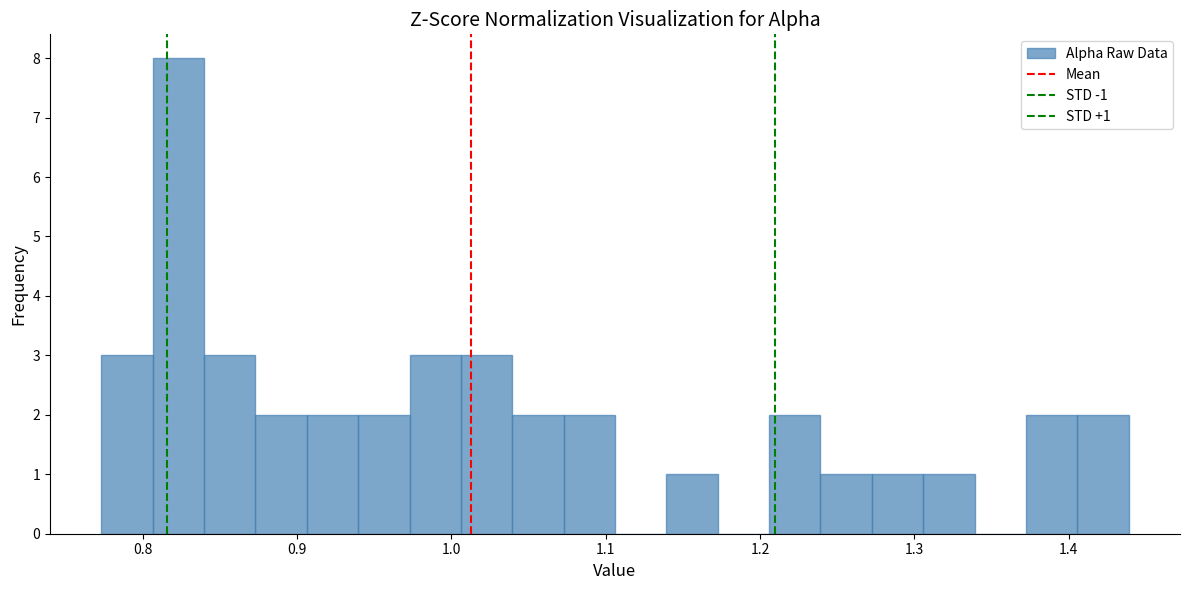

Read against the x-axis, roughly where is the centre of the tallest bar?

0.82